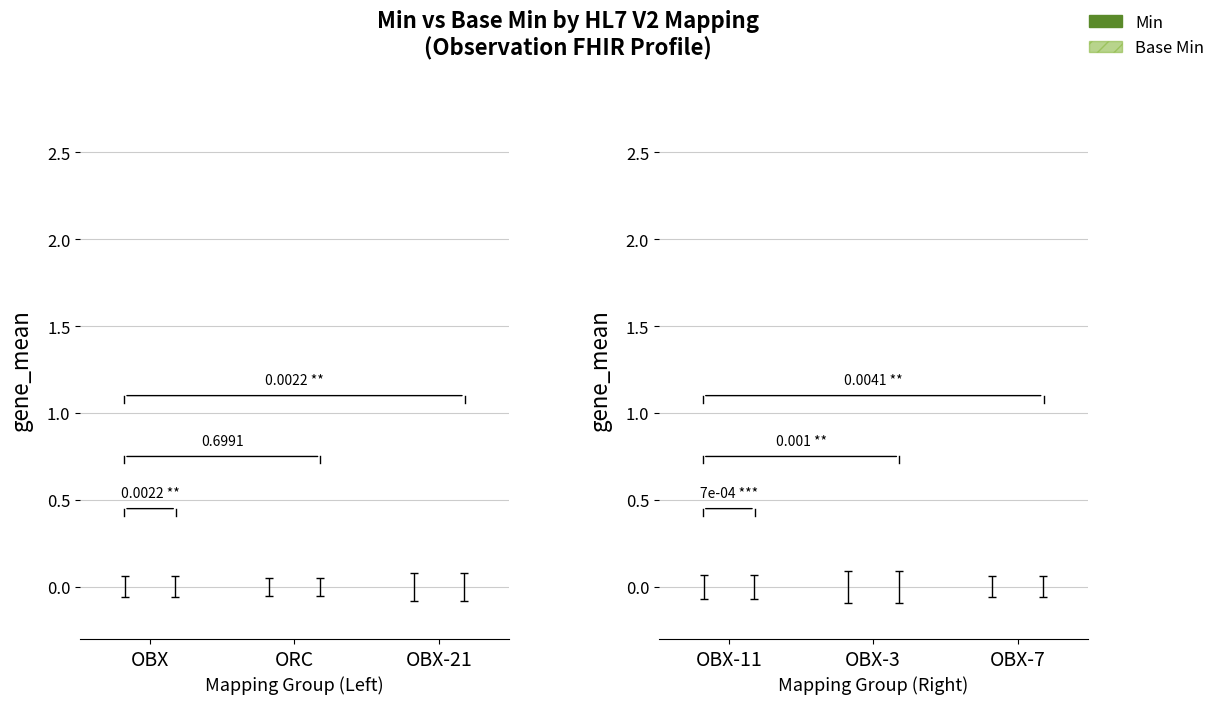

Which series has the largest range (max minus min)?

Base Min